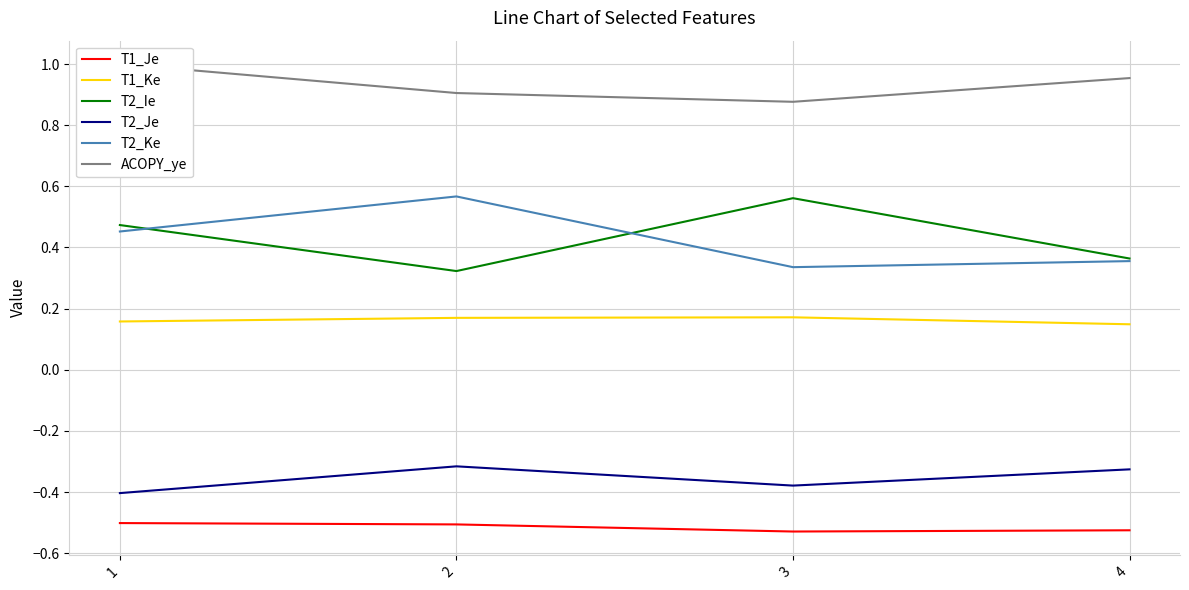

At how many categories does at least one series exceed 0?

4